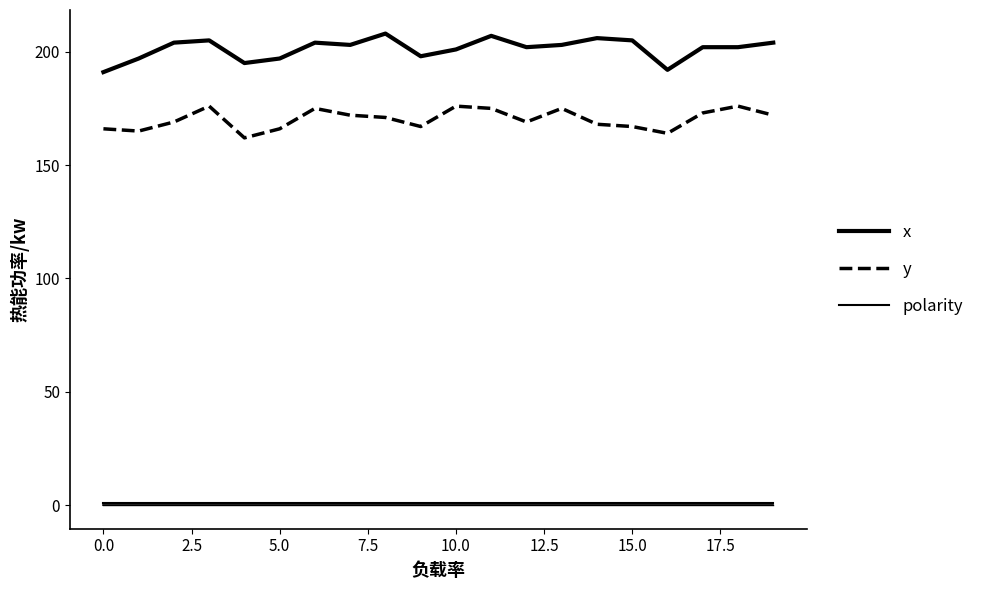

What is the average value of the x series?

201